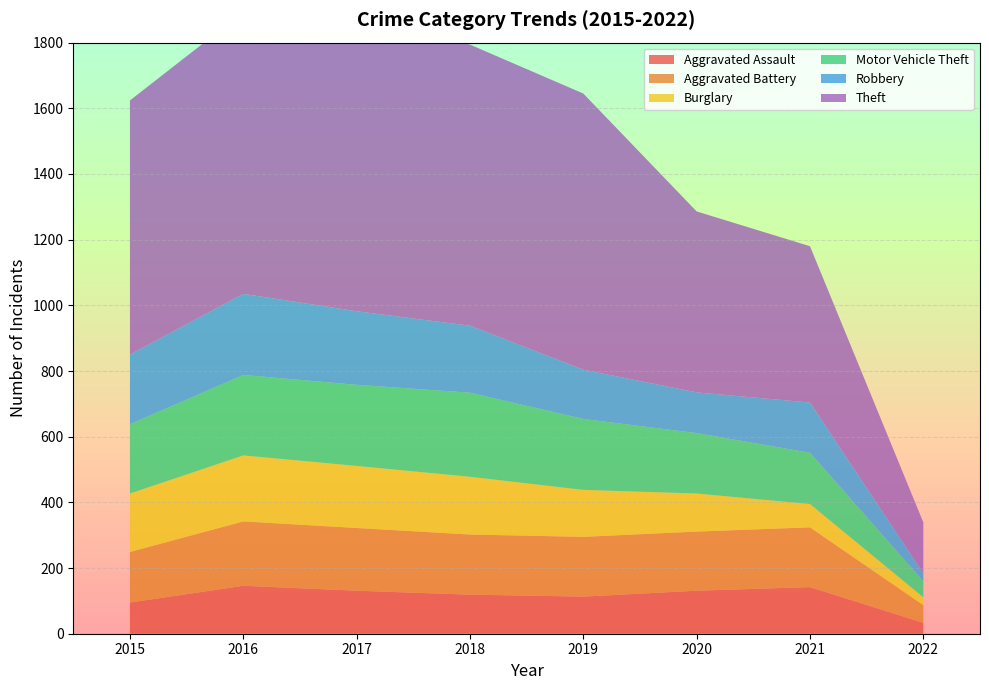

Reading left to right, list all the values displayed in this chart.

Aggravated Assault: 2015=95	2016=146	2017=131	2018=119	2019=113	2020=131	2021=142	2022=33
Aggravated Battery: 2015=154	2016=196	2017=191	2018=183	2019=182	2020=180	2021=182	2022=54
Burglary: 2015=178	2016=201	2017=189	2018=176	2019=143	2020=116	2021=71	2022=24
Motor Vehicle Theft: 2015=211	2016=245	2017=247	2018=256	2019=216	2020=184	2021=156	2022=49
Robbery: 2015=212	2016=247	2017=224	2018=204	2019=150	2020=124	2021=153	2022=24
Theft: 2015=774	2016=858	2017=916	2018=856	2019=841	2020=551	2021=476	2022=155